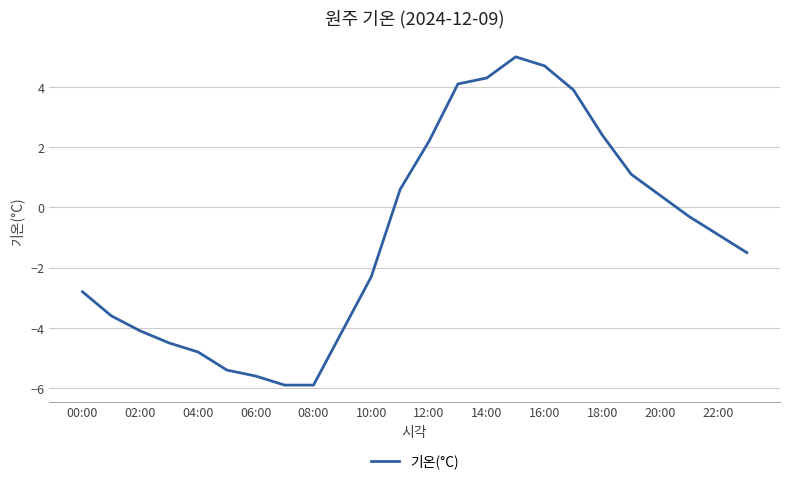

What is the difference between the maximum and minimum values?

10.9